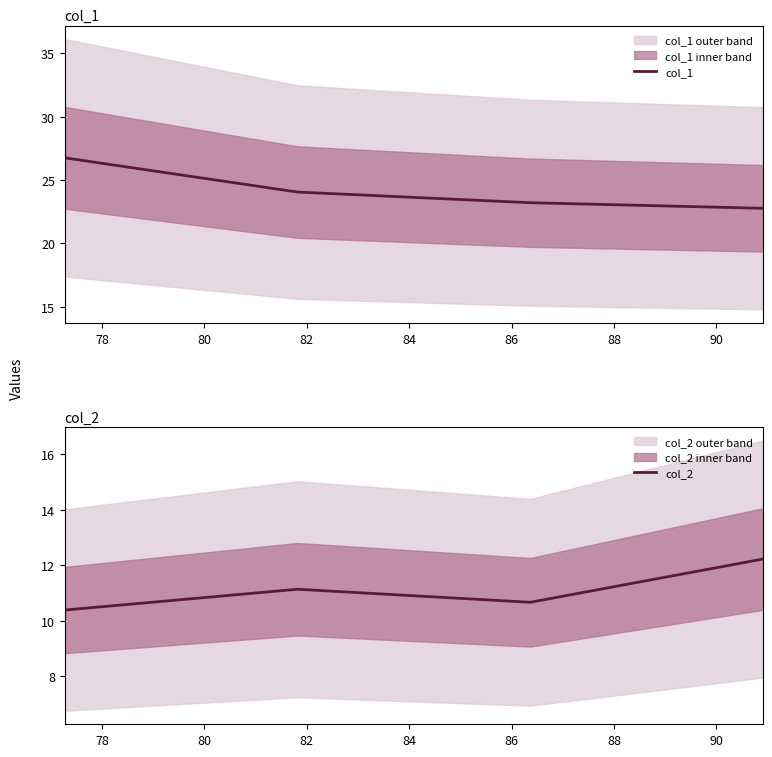

What is the smallest value displayed?

10.4